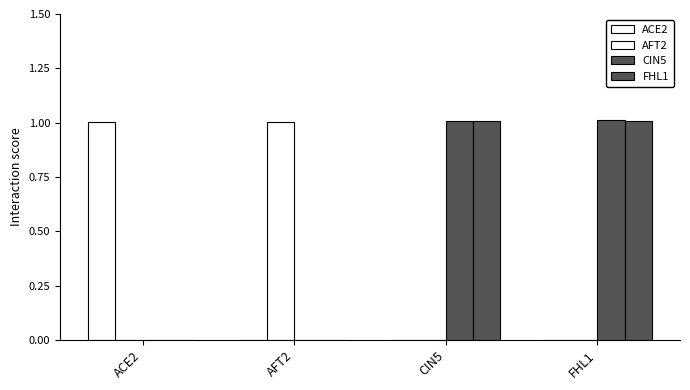

The value of FHL1 at FHL1 is 1.7. True or false?

False